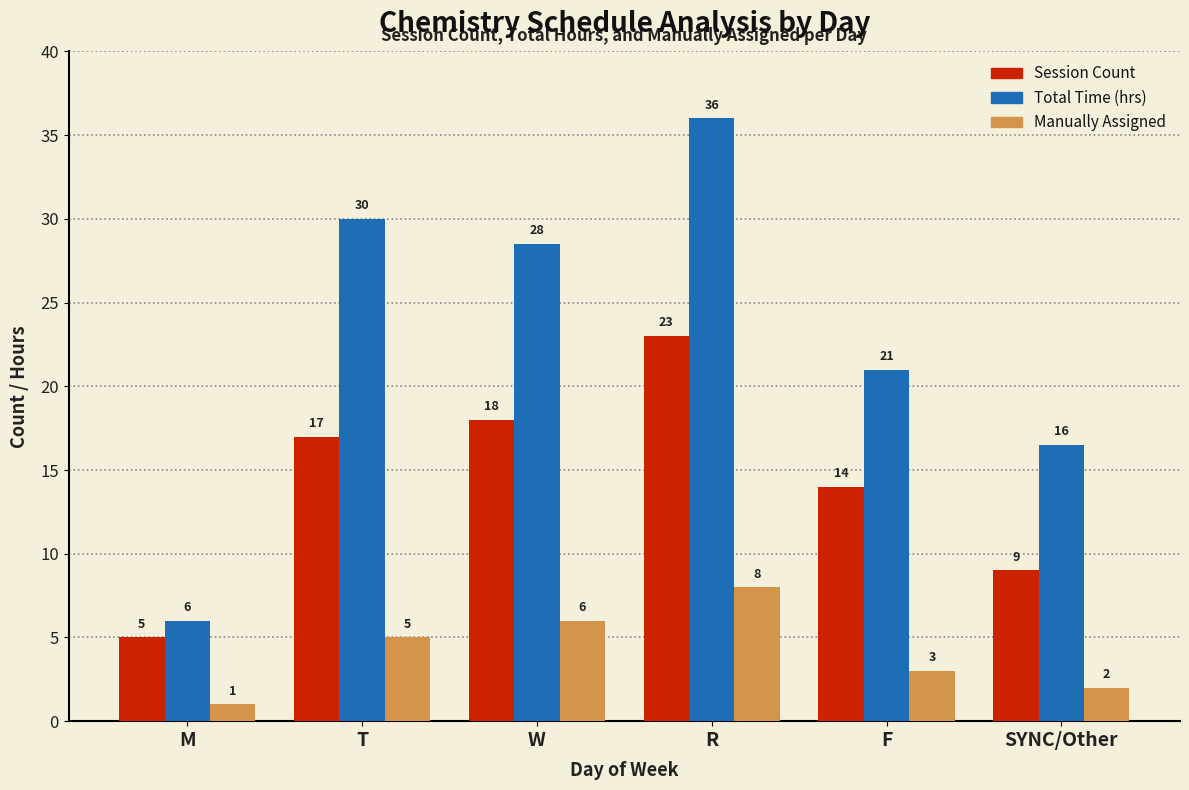

Rank the series by their maximum value, from highest to lowest.

Total Time (hrs), Session Count, Manually Assigned